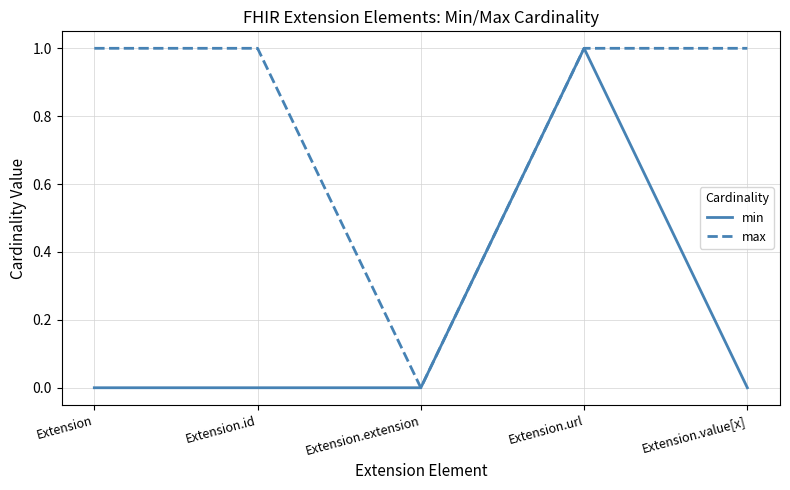

Is the value of max at Extension.value[x] greater than the value of min at Extension.extension?

Yes